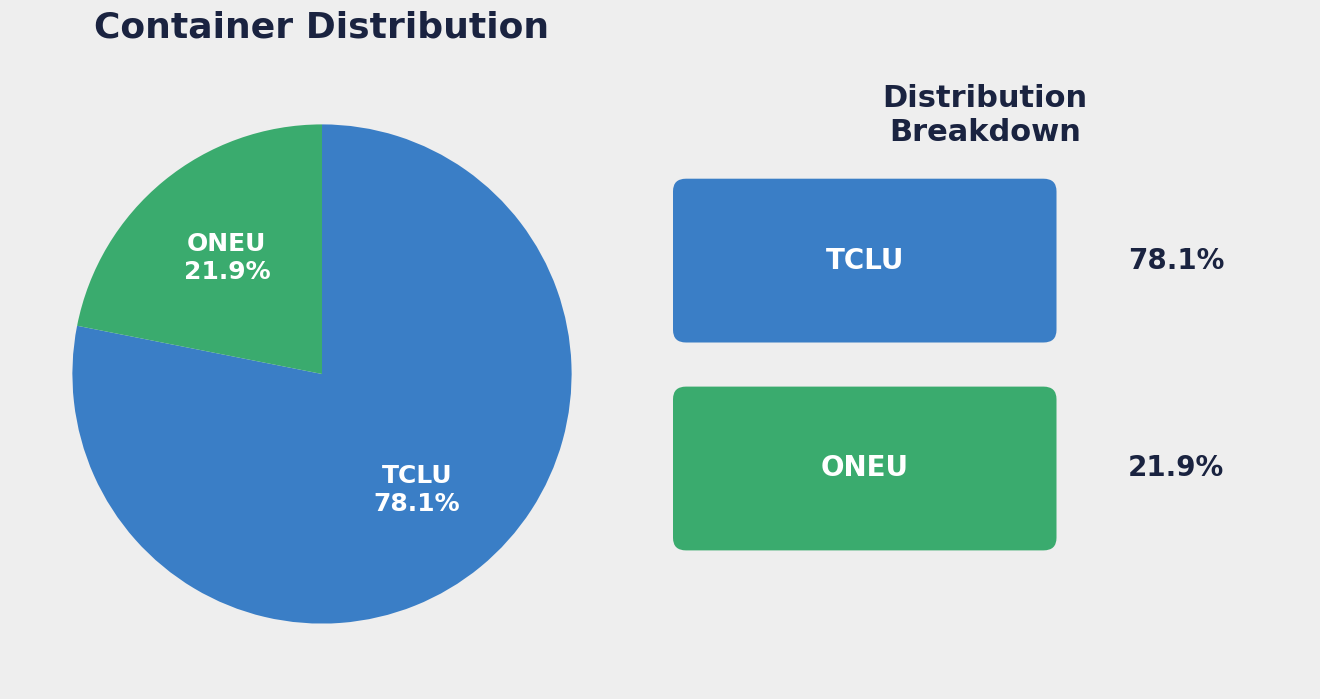

Does any single category account for the majority?

Yes